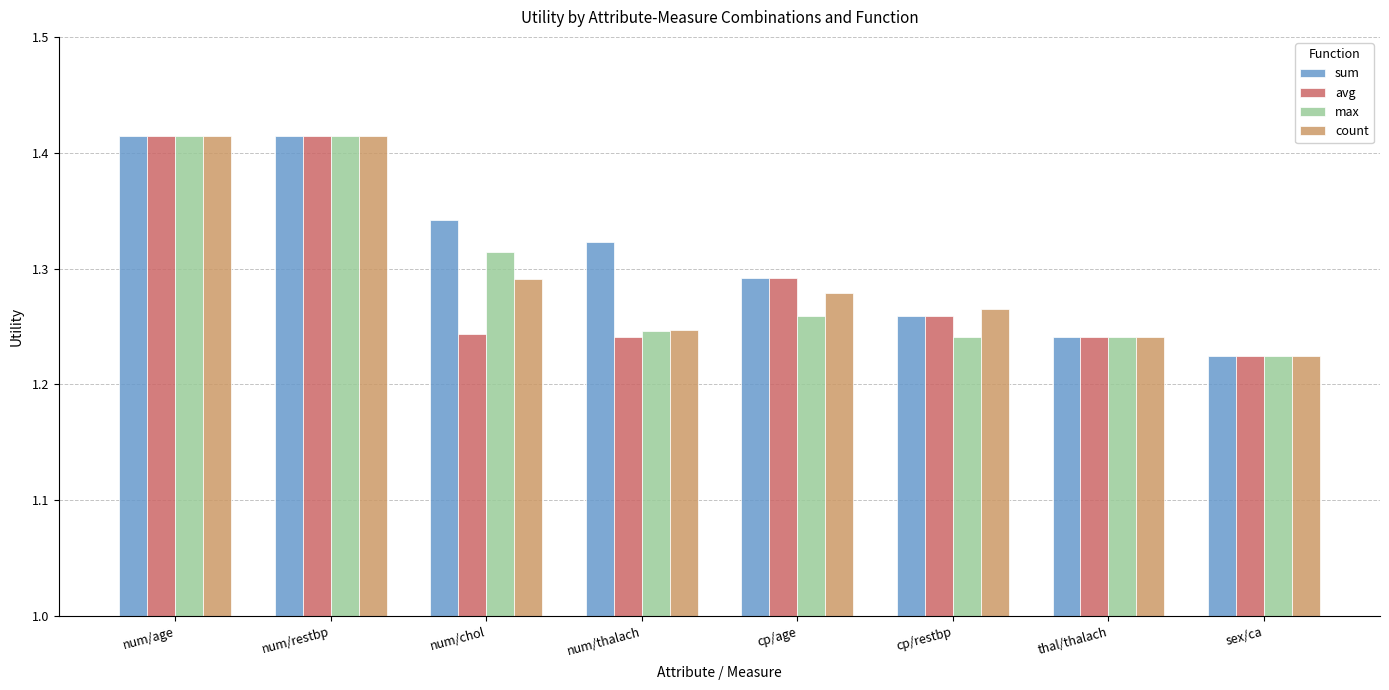

What is the label of the 6th bar from the right?

num/chol